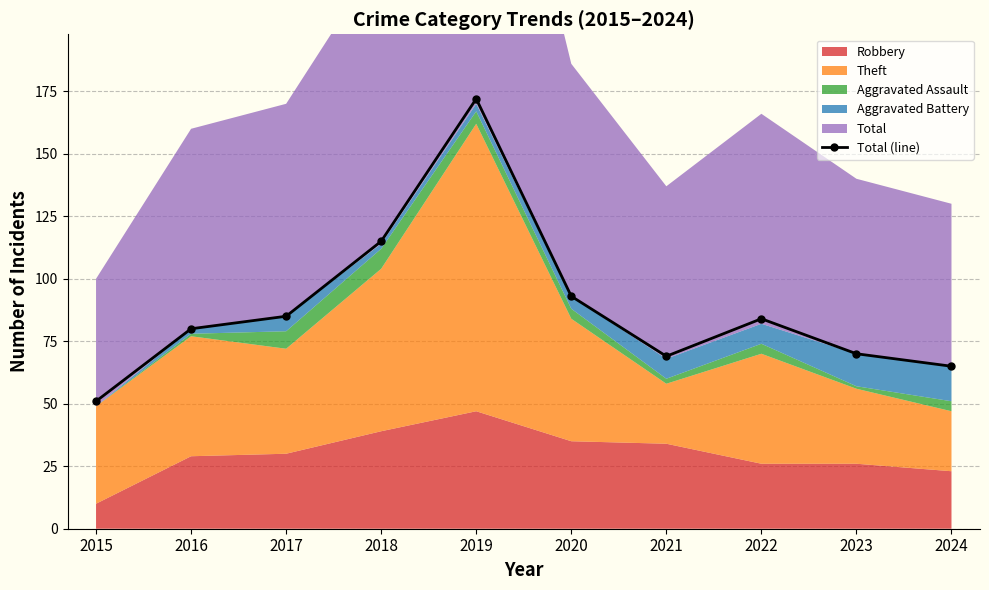

True or false: the data shows 27 at 2018.

False